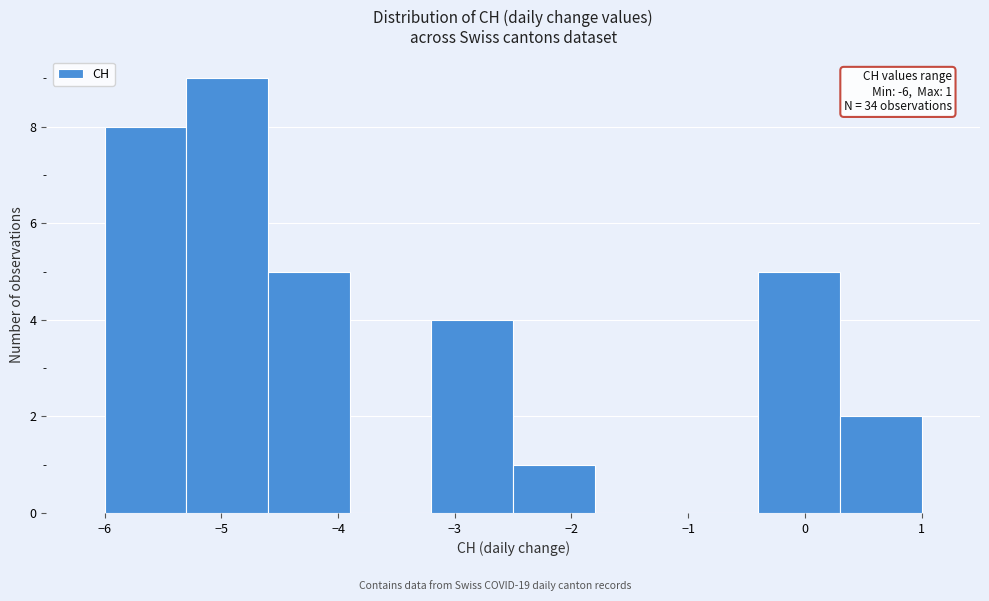

Which range on the x-axis has the tallest bar?

-5.3 to -4.6